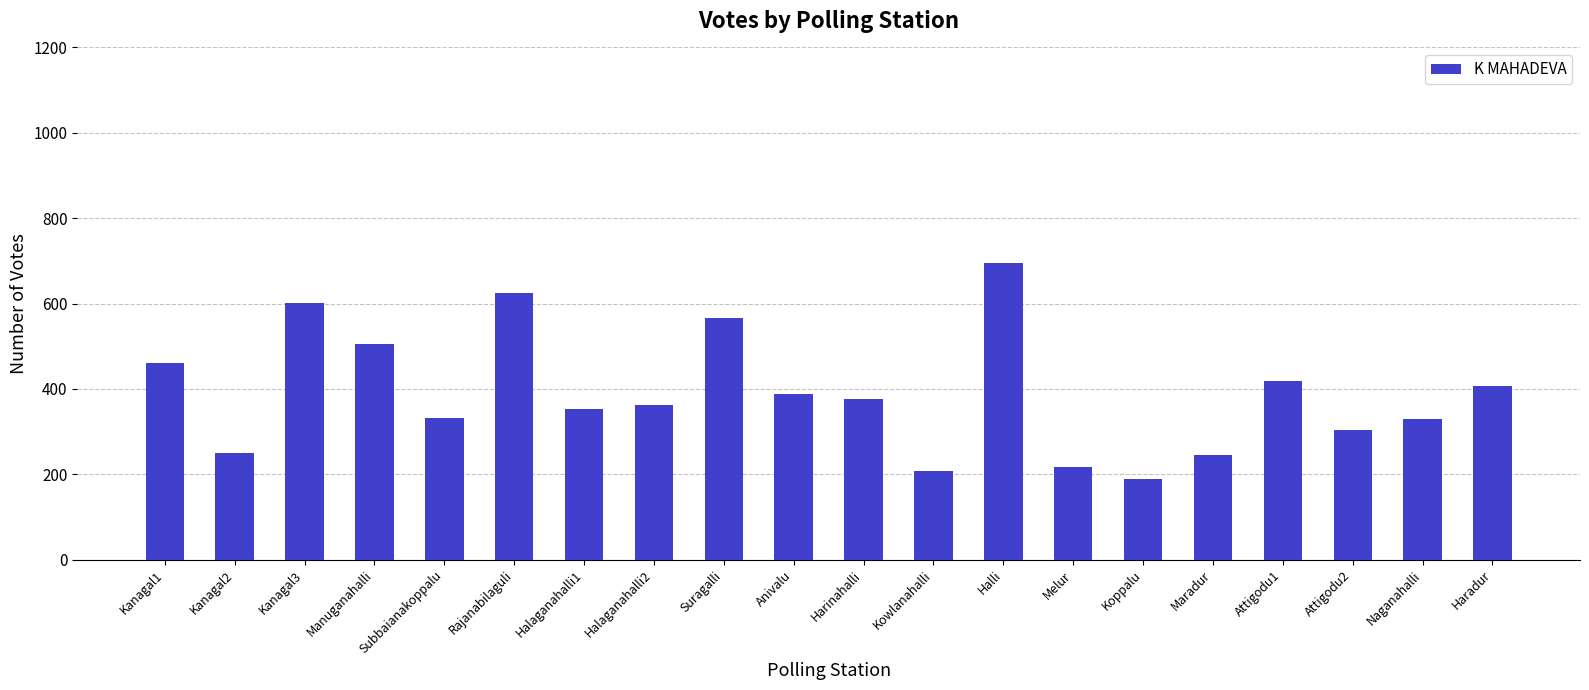

What is the difference between the maximum and minimum values?

507